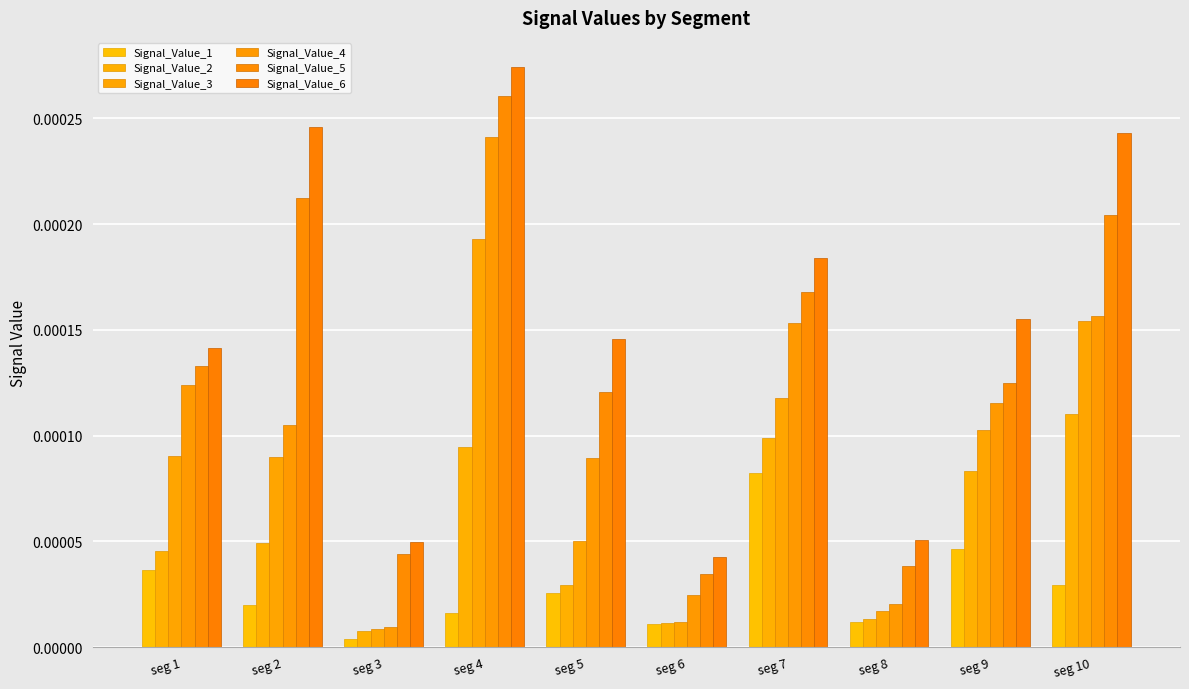

At seg 7, list the series in order from largest to smallest.

Signal_Value_6, Signal_Value_5, Signal_Value_4, Signal_Value_3, Signal_Value_2, Signal_Value_1